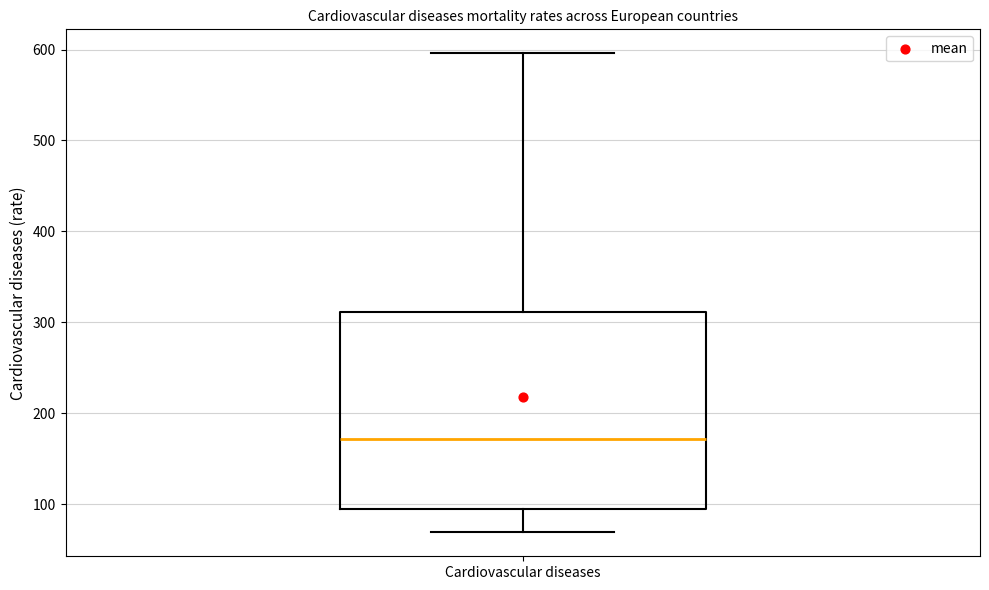

Read this box plot against the y-axis: the position of the median line, the range covered by the box, and the ends of both whiskers. The values are not printed on the chart, so give them approximately, as read against the axis.

median 170, box 100 to 310, whiskers 70 to 600